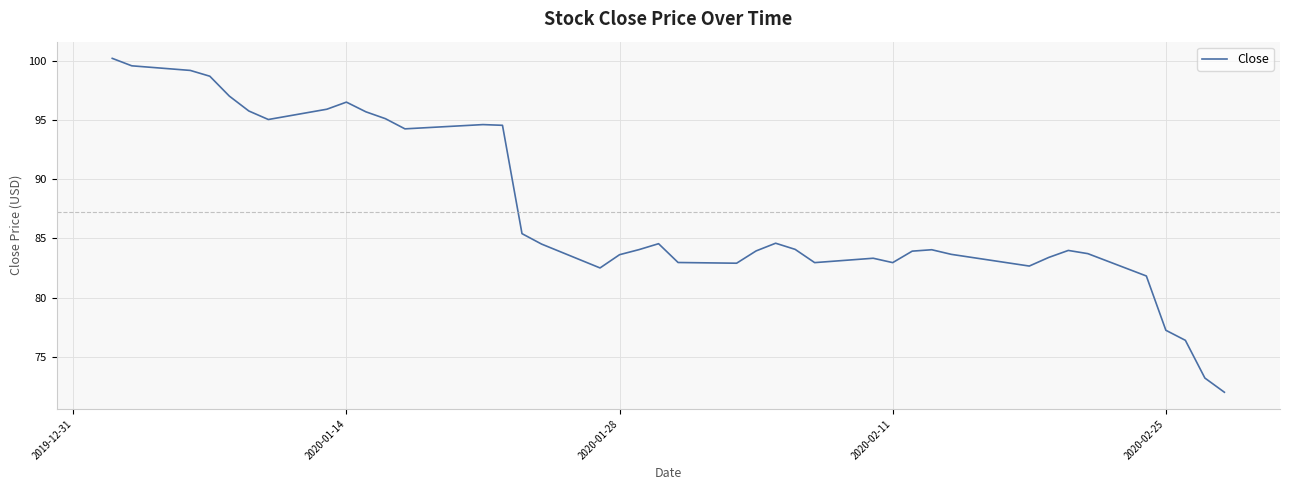

What is the greatest value displayed?

100.2